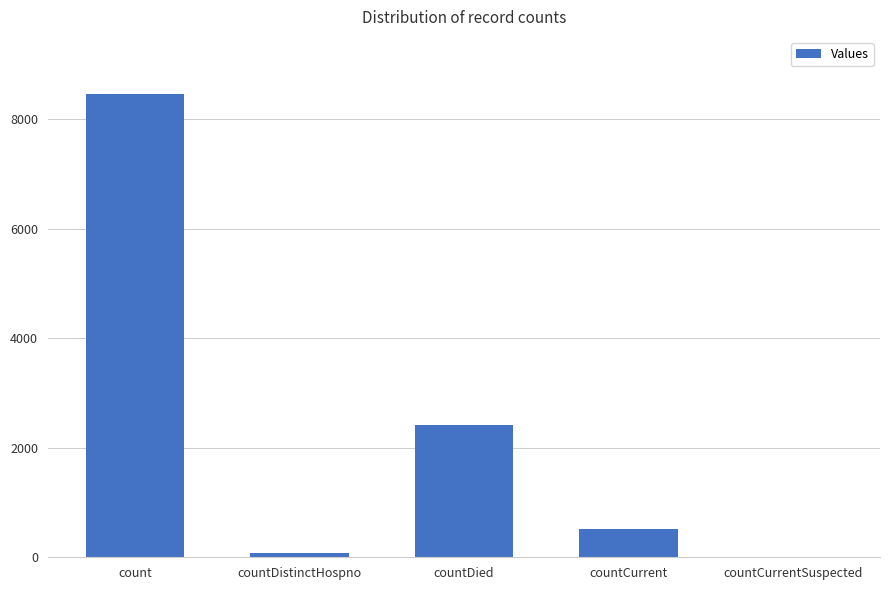

Read the value at countDistinctHospno.

77